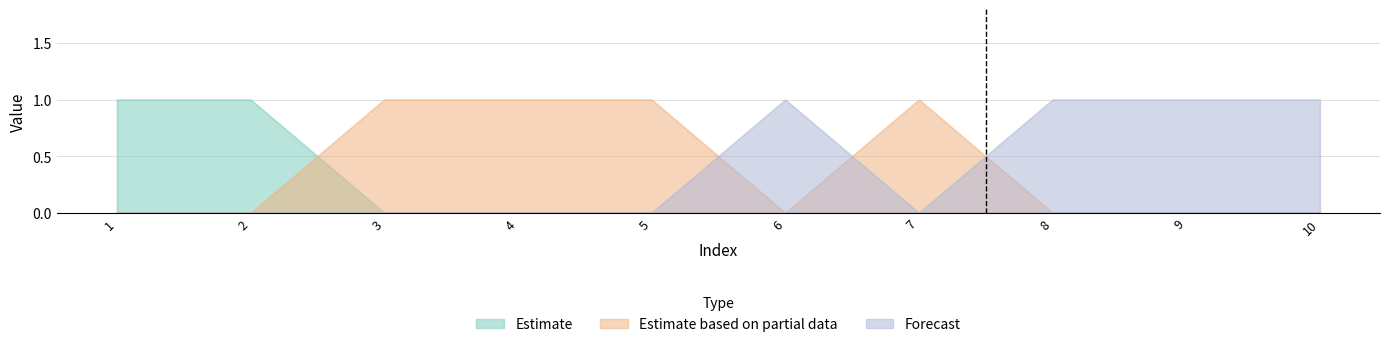

The col_1 series shows -1 at 7. True or false?

False